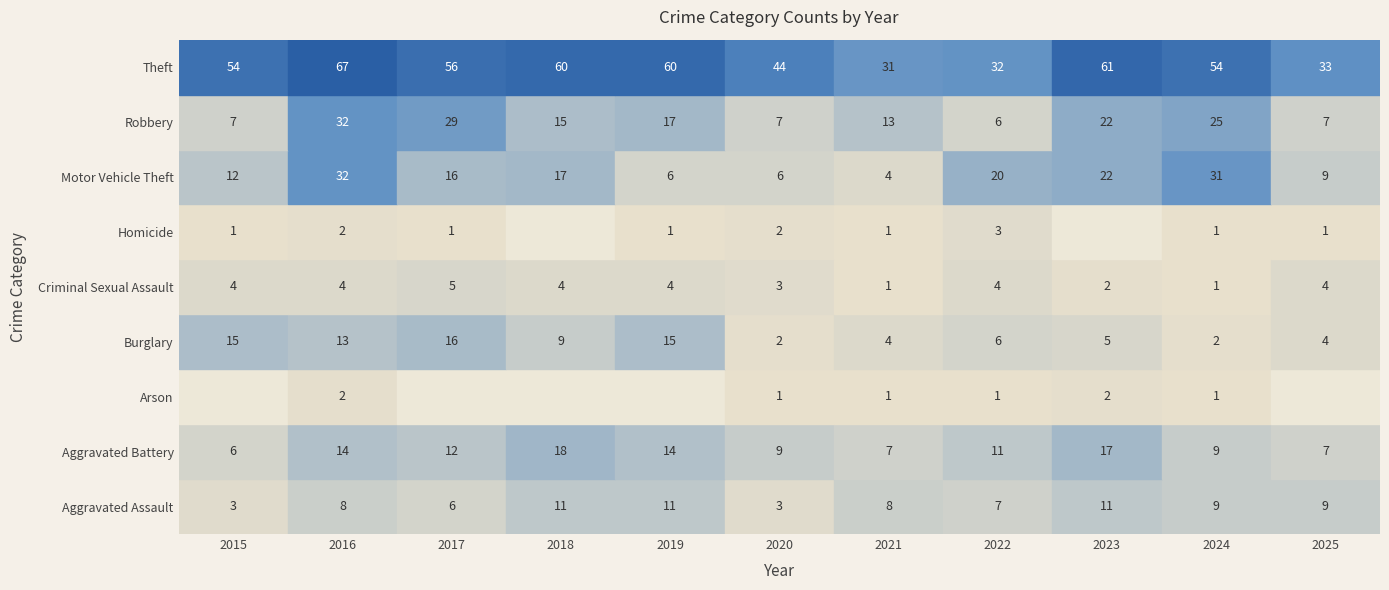

What is the sum of the Robbery values at 2016 and 2024?

57